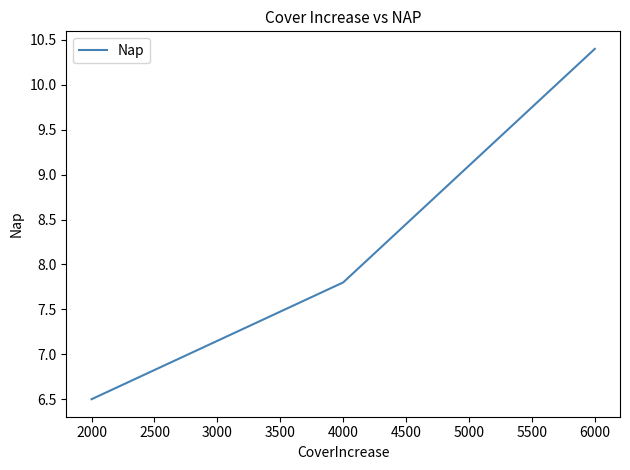

What is the smallest value displayed?

6.5